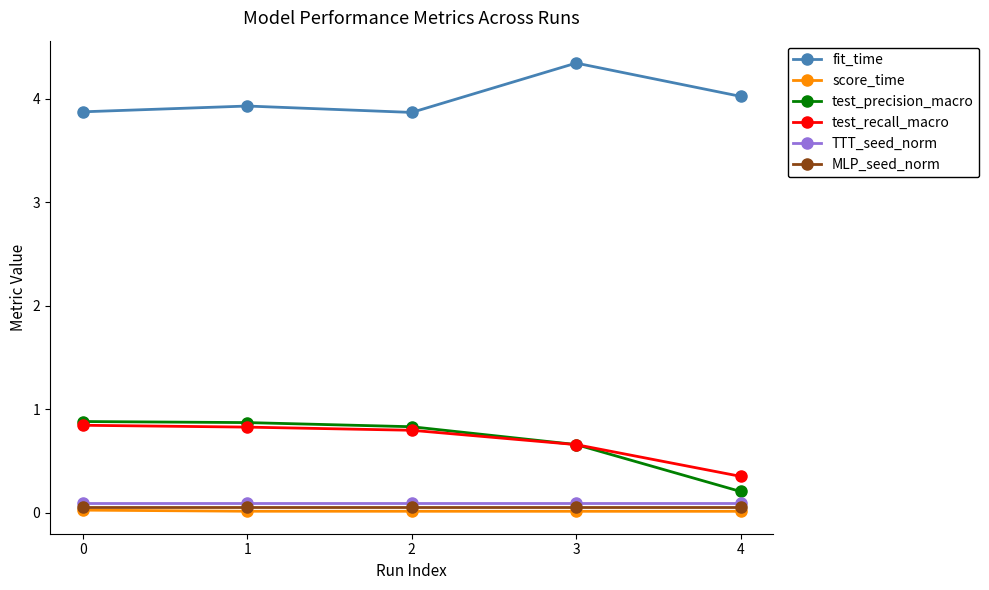

True or false: fit_time and TTT_seed_norm intersect in this chart.

False